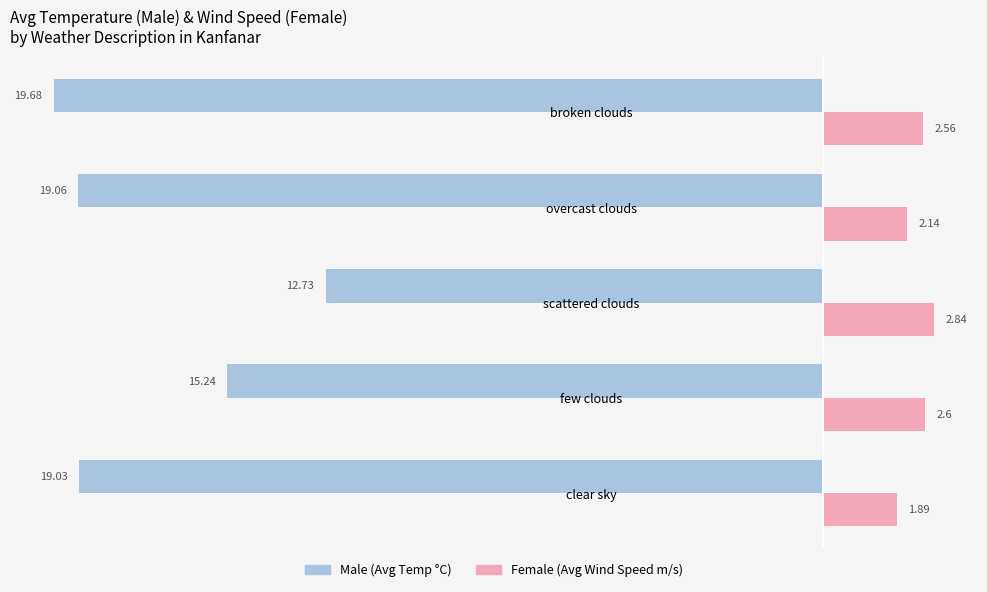

At which category is the sum across all series the highest?

scattered clouds